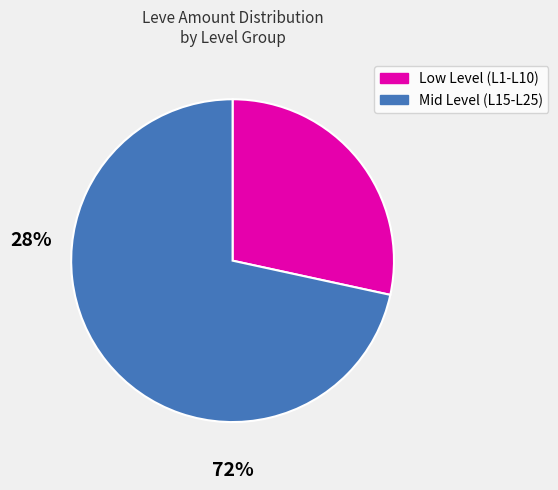

How many segments does this pie chart have?

2